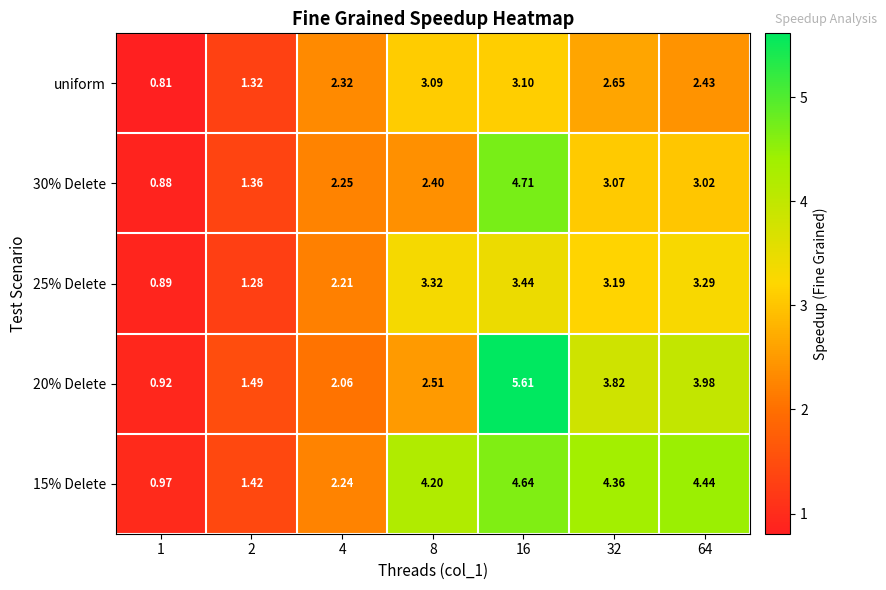

Is the value of 15% Delete at 64 greater than the value of 25% Delete at 8?

Yes